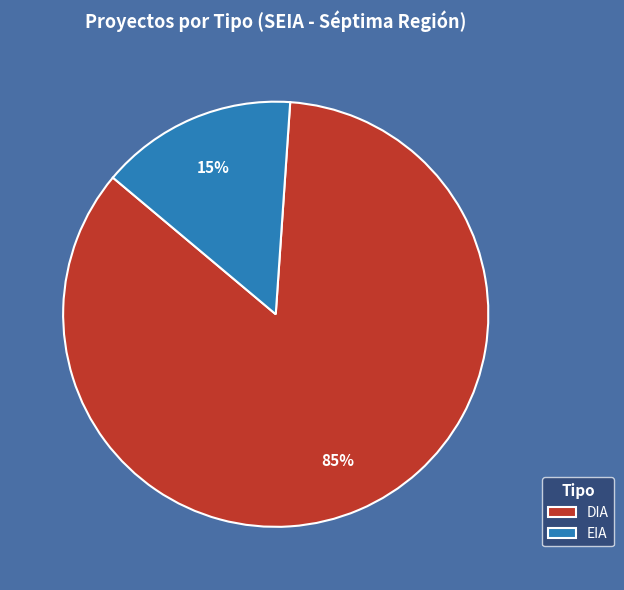

What is the ratio of the value at DIA to the value at EIA?

5.7